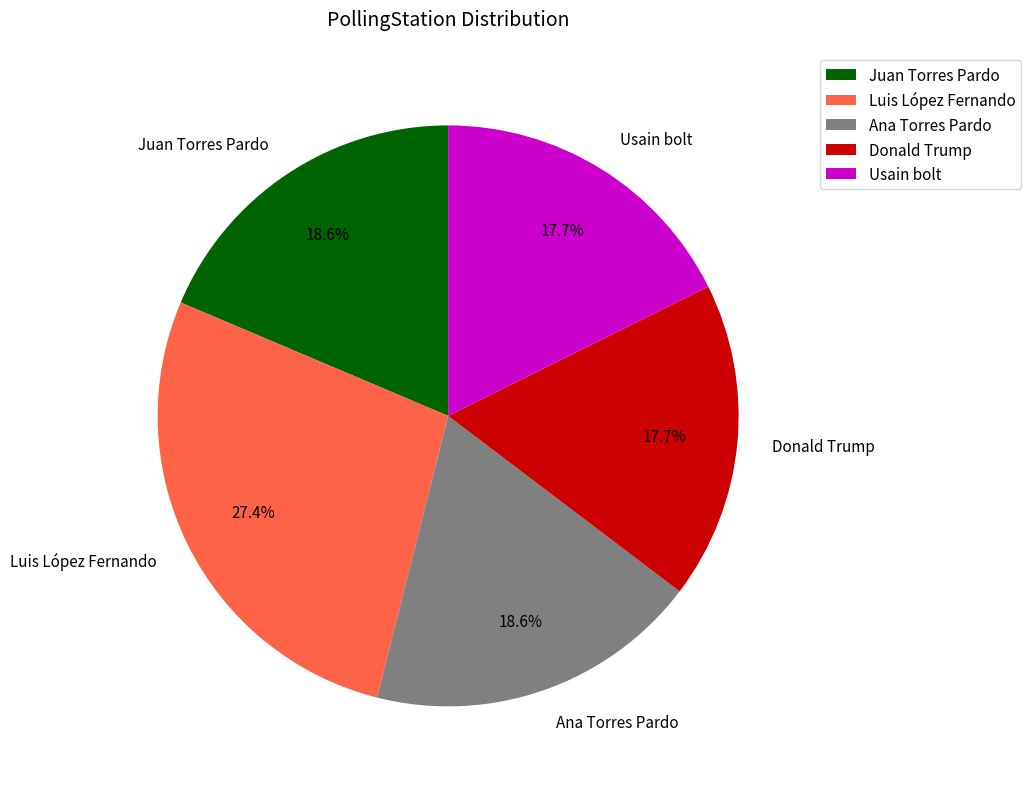

To the nearest percent, what is the difference between the largest and smallest slice percentages?

10%